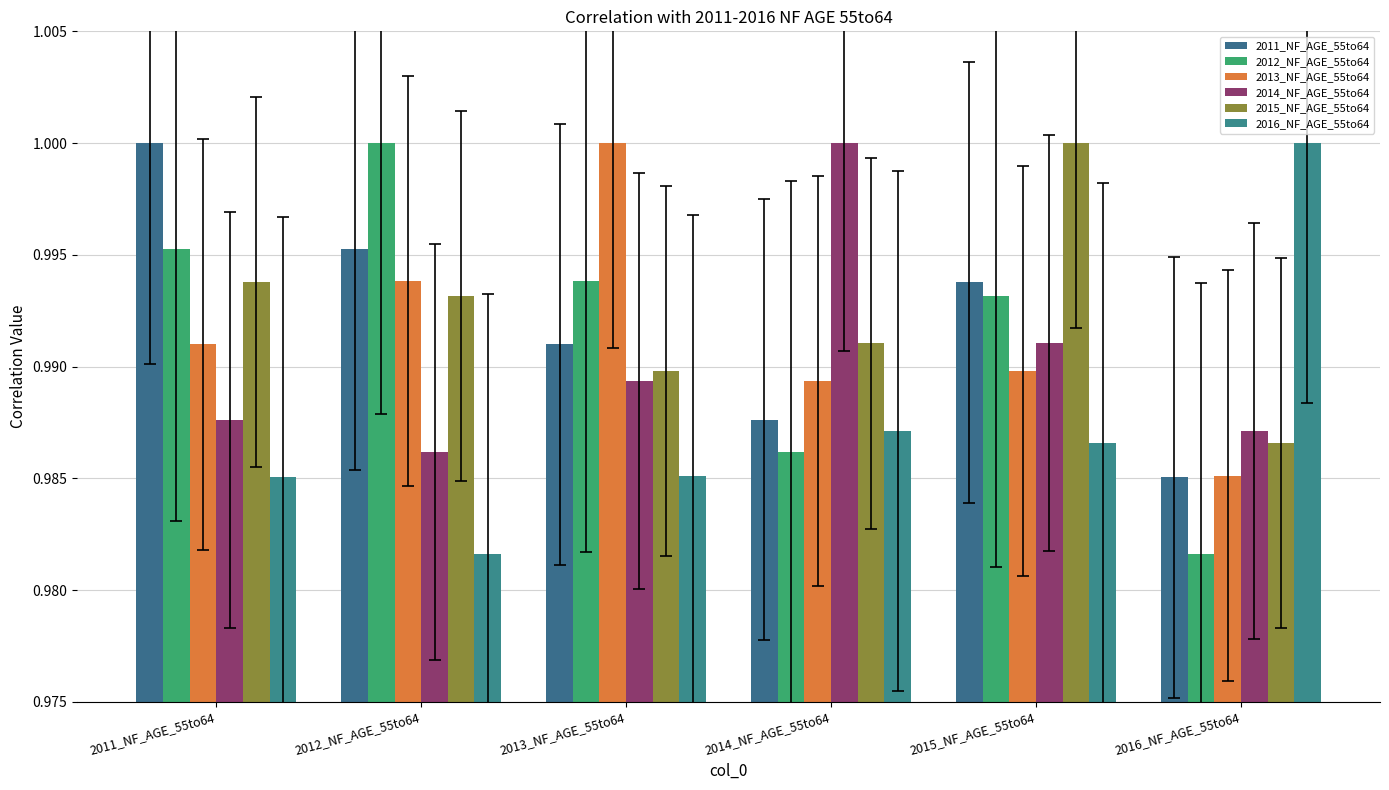

Which series has the largest total across all categories?

2015_NF_AGE_55to64